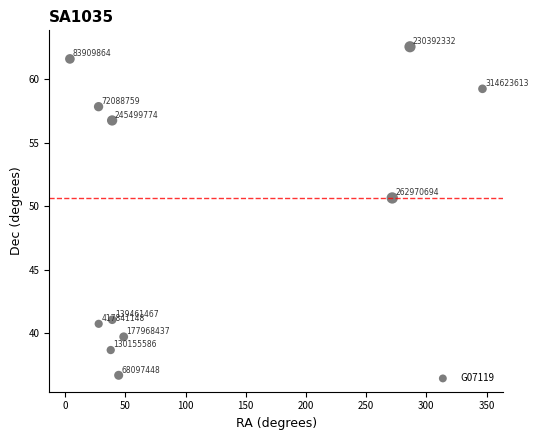

What Y value in the scatter plot is closest to 49?

50.6